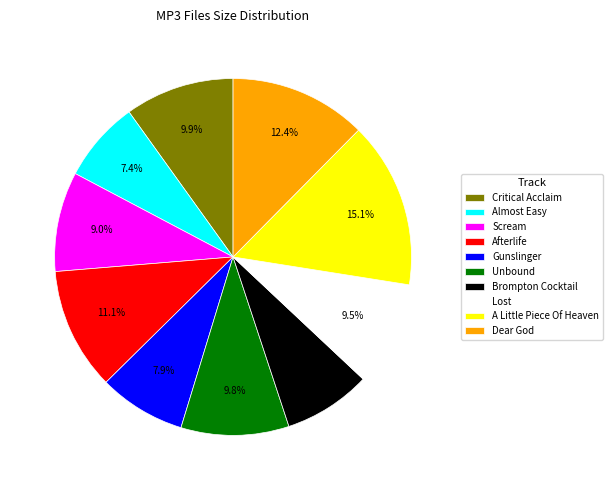

Combined, do Scream and Critical Acclaim account for over 50%?

No